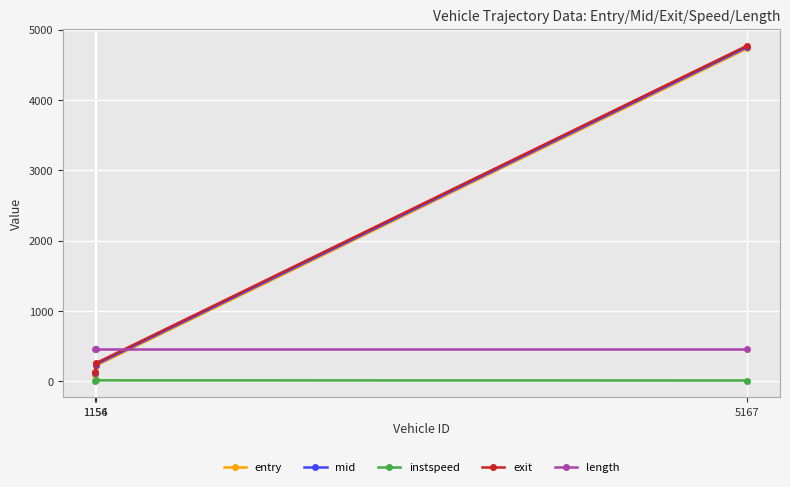

Between 1154 and 1156, which series saw the biggest shift?

entry